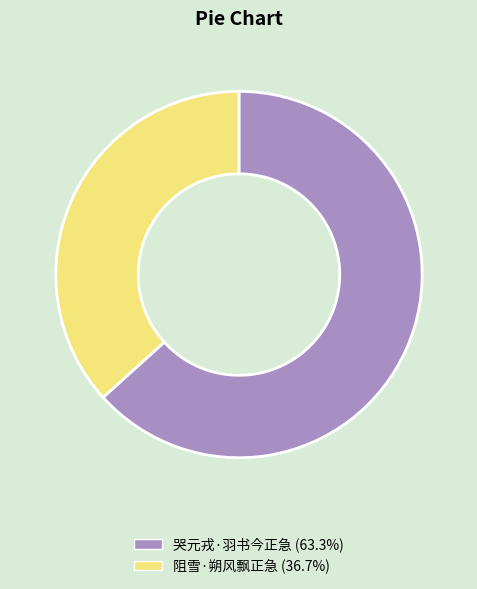

Rank the categories by value from lowest to highest.

阻雪·朔风飘正急, 哭元戎·羽书今正急